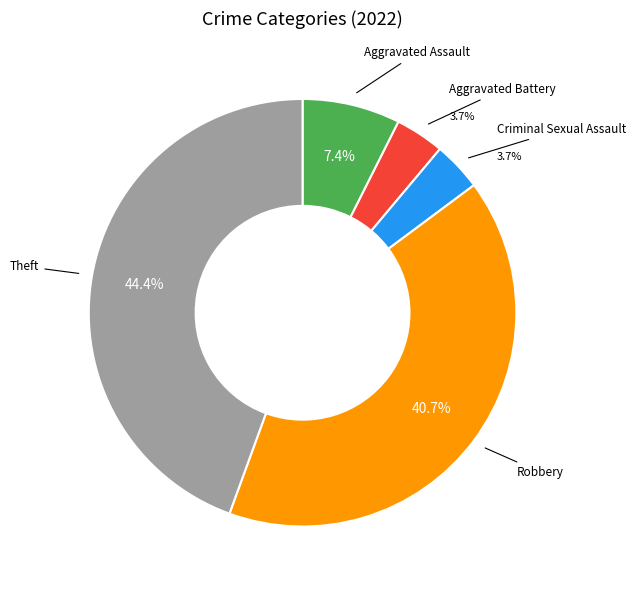

Is there any slice that represents more than half of the pie?

No